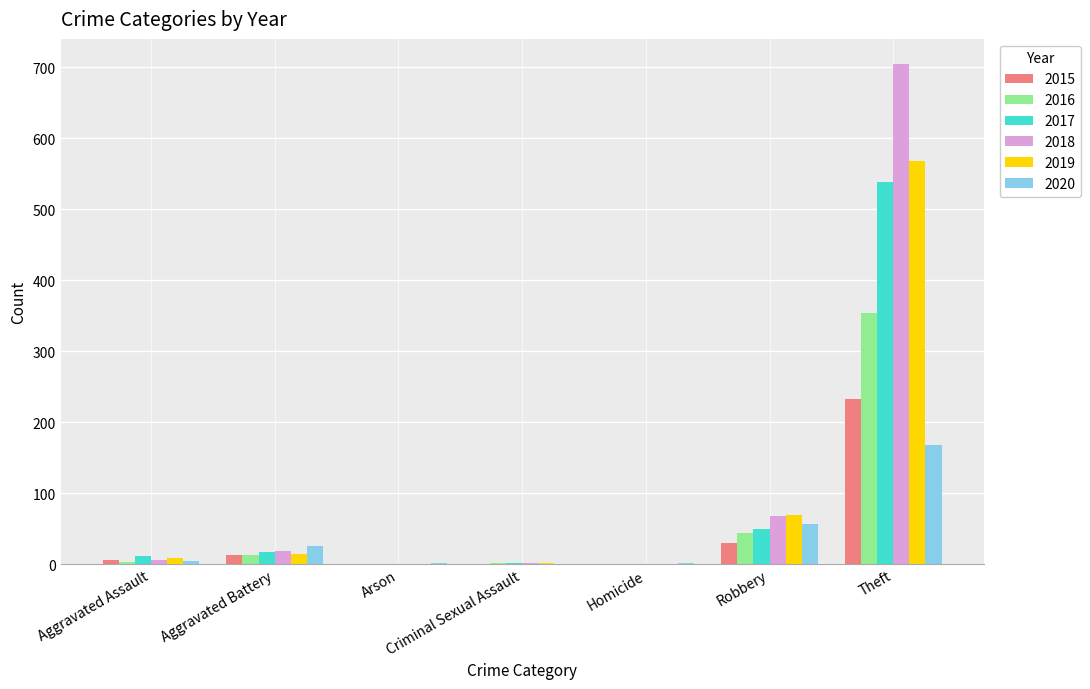

What is the highest value of the 2017 series?

538